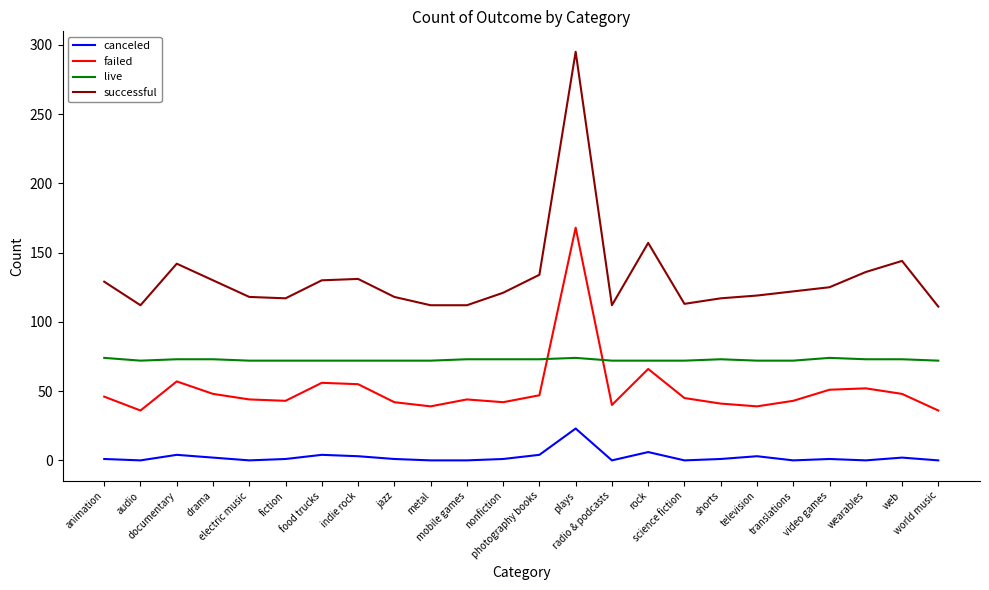

What is the difference between the maximum and minimum values in the canceled series?

23